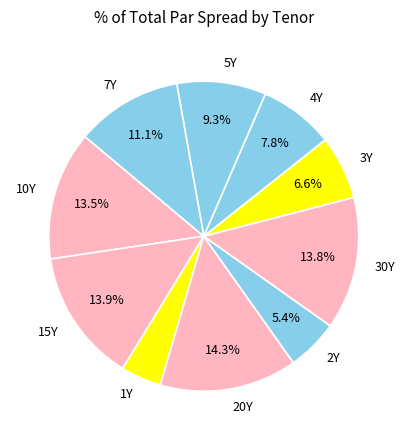

Combined, do 30Y and 3Y account for over 50%?

No